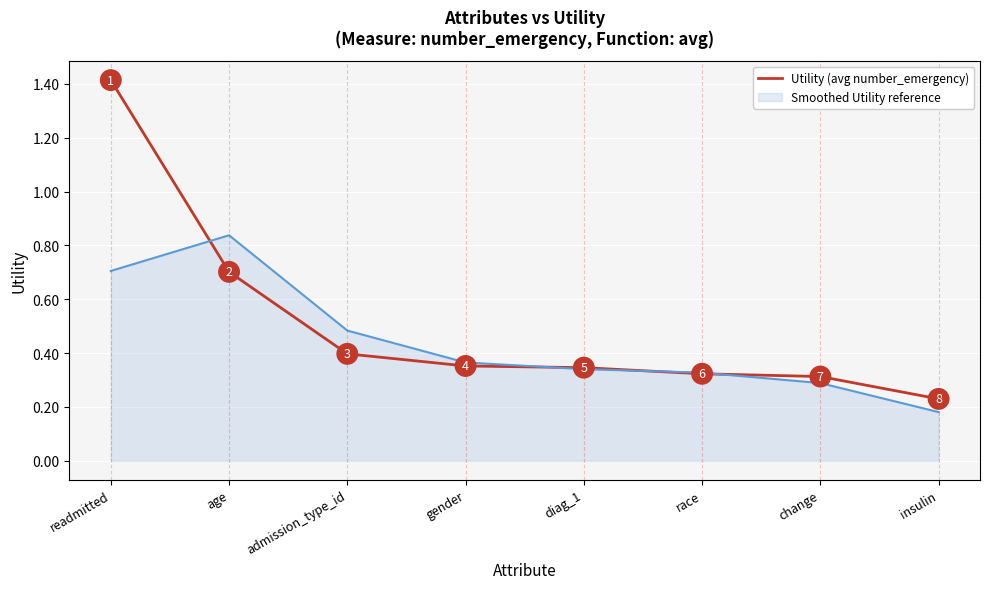

What position from the left is race?

6